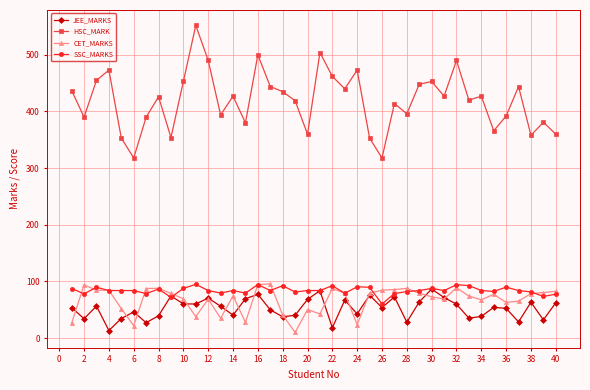

What is the difference between the maximum and minimum values in the JEE_MARKS series?

73.2